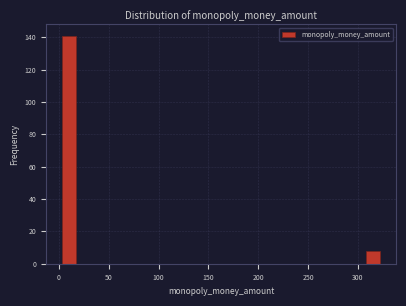

Read against the x-axis, roughly where is the centre of the tallest bar?

10